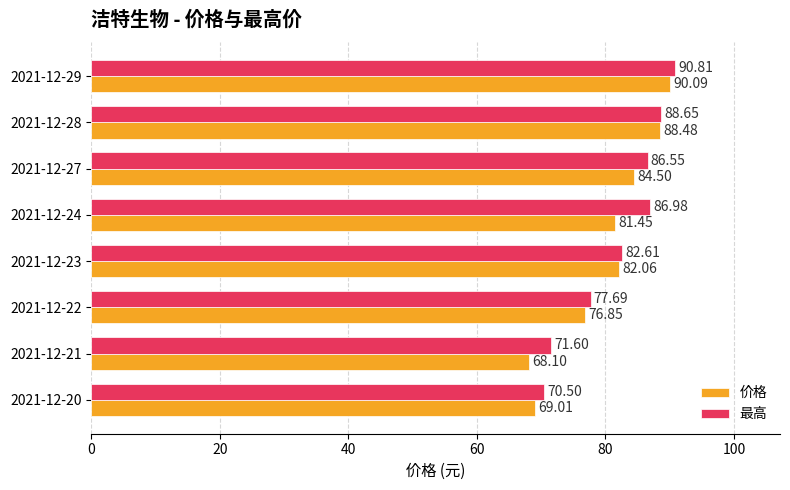

What is the sum of the 最高 values at 2021-12-24 and 2021-12-29?

177.8